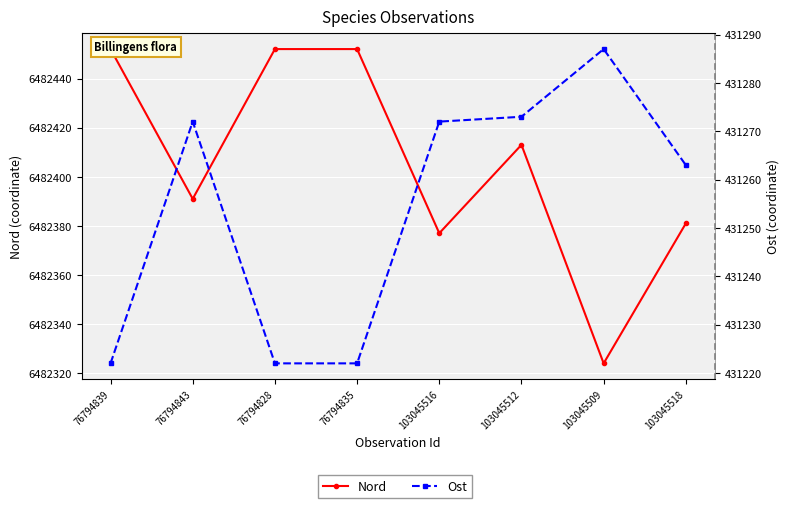

At which category does Nord reach its first local valley?

76794843